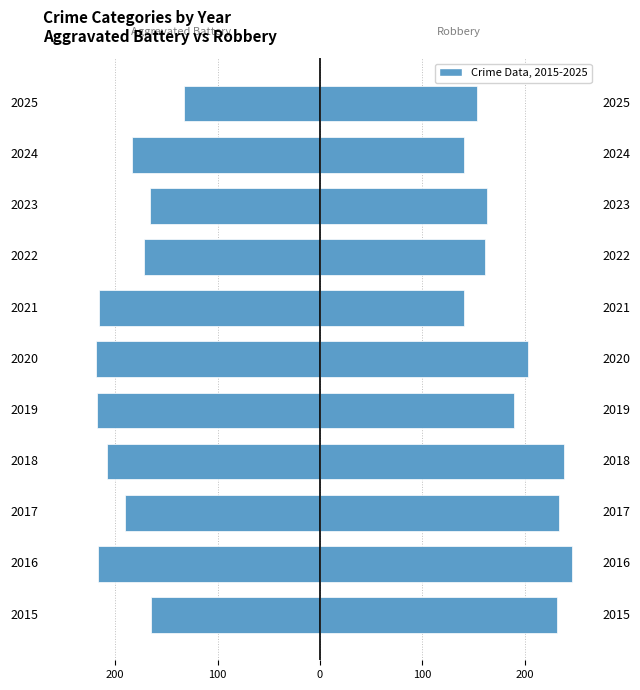

Between 2023 and 2018, which is larger?

2023